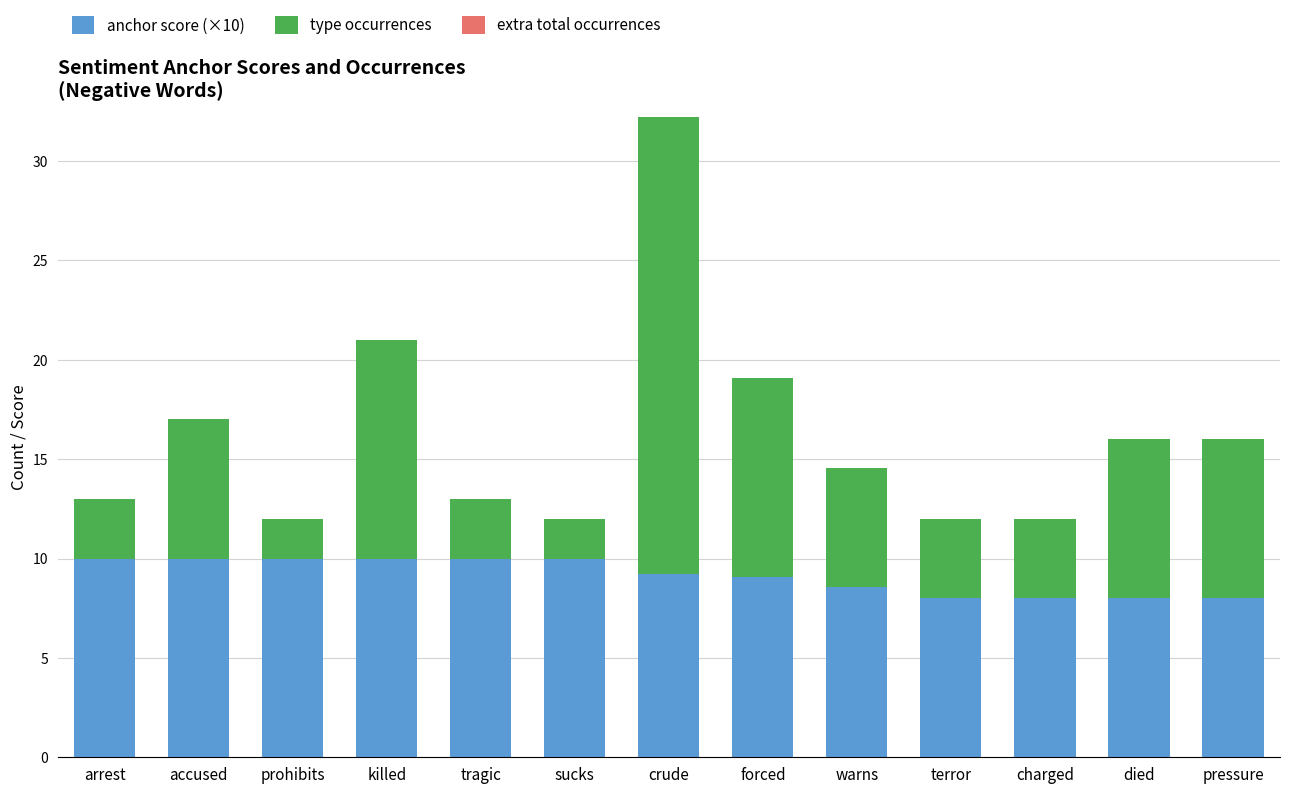

What is the difference between the anchor score (×10) values at prohibits and forced?

0.9